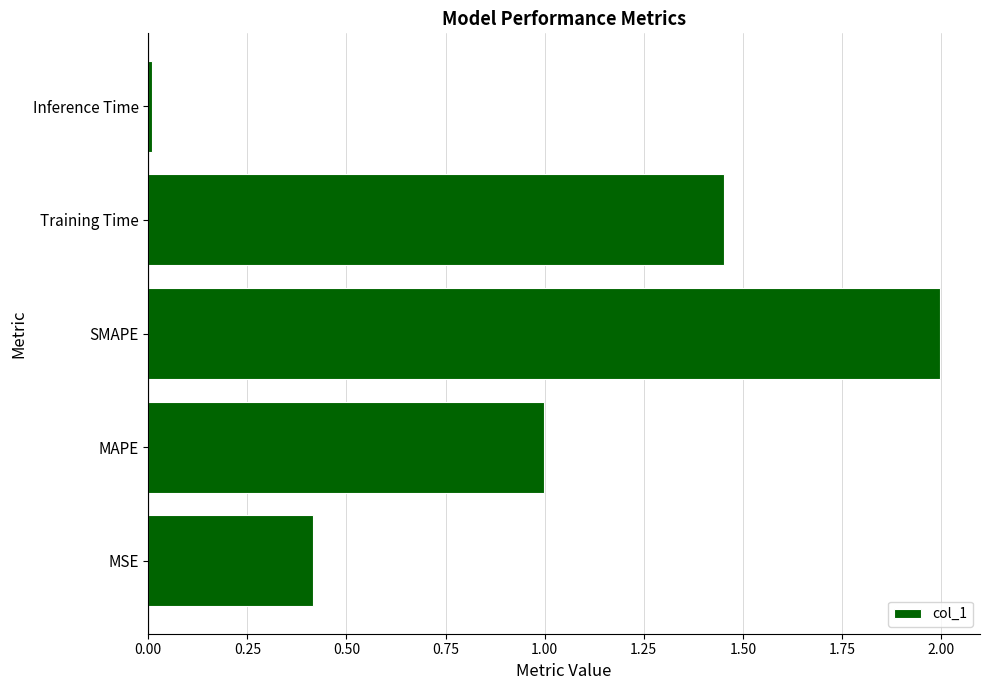

What is the difference between the second highest and second lowest values?

1.0